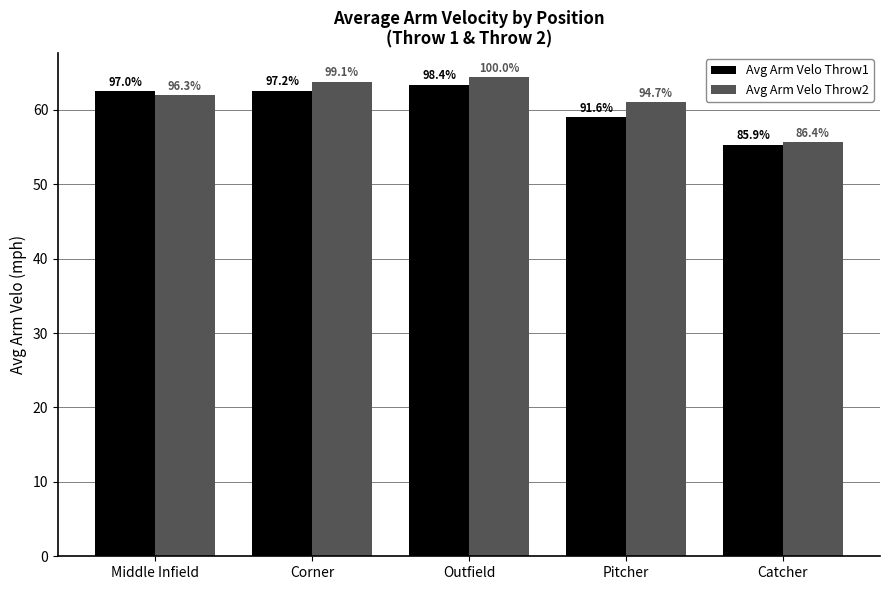

What are all the series names shown in the legend?

Avg Arm Velo Throw1, Avg Arm Velo Throw2